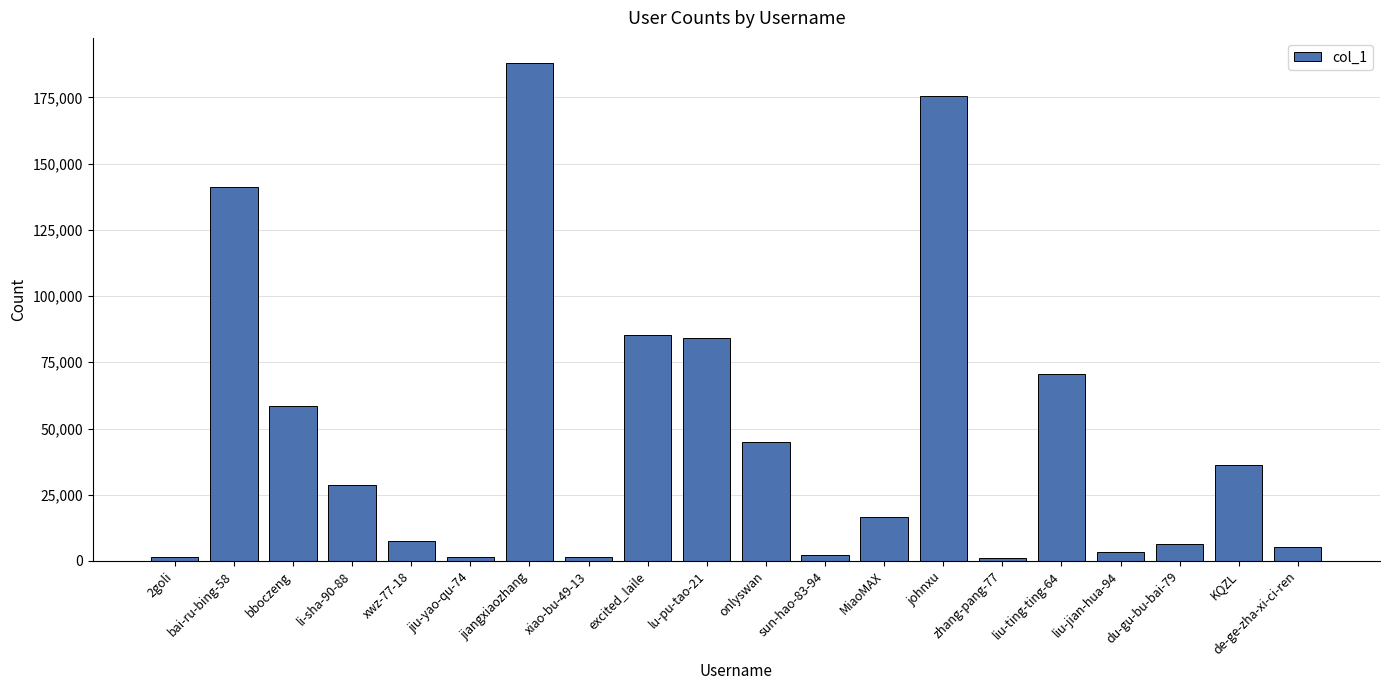

Where is the data nearest to the value 94621?

excited_laile